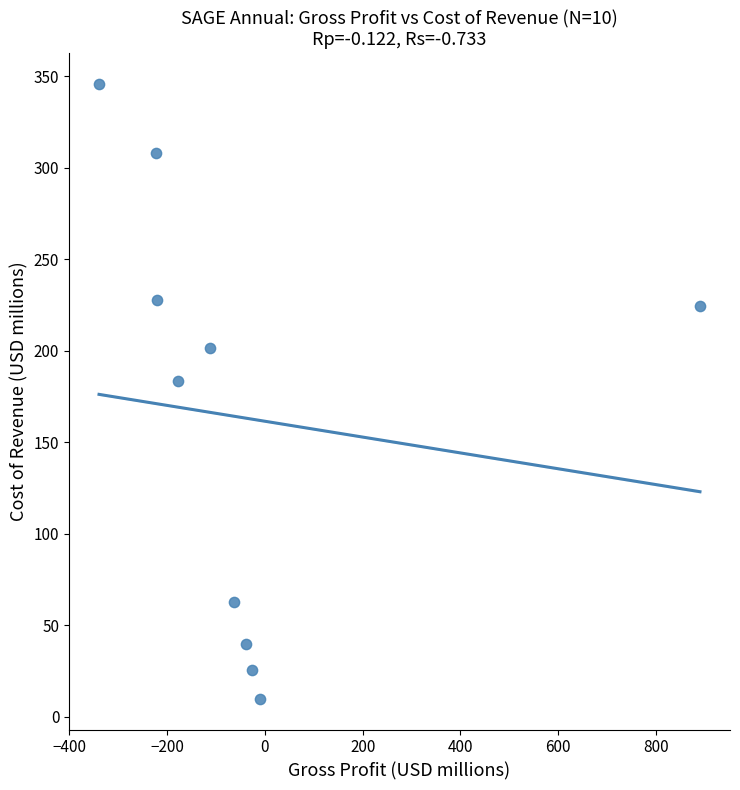

What is the range of X values (max minus min)?

1228.4